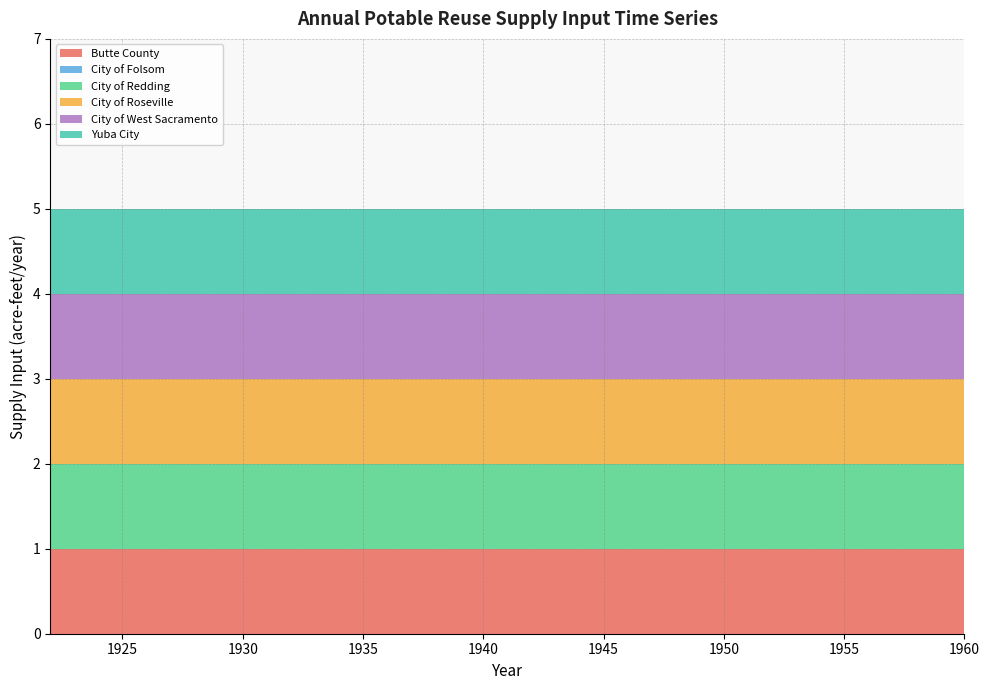

Reading right to left, extract all data points from this chart.

Butte County: 1	1	1	1	1	1	1	1	1	1	1	1	1	1	1	1	1	1	1	1	1	1	1	1	1	1	1	1	1	1	1	1	1	1	1	1	1	1	1
City of Folsom: 0	0	0	0	0	0	0	0	0	0	0	0	0	0	0	0	0	0	0	0	0	0	0	0	0	0	0	0	0	0	0	0	0	0	0	0	0	0	0
City of Redding: 1	1	1	1	1	1	1	1	1	1	1	1	1	1	1	1	1	1	1	1	1	1	1	1	1	1	1	1	1	1	1	1	1	1	1	1	1	1	1
City of Roseville: 1	1	1	1	1	1	1	1	1	1	1	1	1	1	1	1	1	1	1	1	1	1	1	1	1	1	1	1	1	1	1	1	1	1	1	1	1	1	1
City of West Sacramento: 1	1	1	1	1	1	1	1	1	1	1	1	1	1	1	1	1	1	1	1	1	1	1	1	1	1	1	1	1	1	1	1	1	1	1	1	1	1	1
Yuba City: 1	1	1	1	1	1	1	1	1	1	1	1	1	1	1	1	1	1	1	1	1	1	1	1	1	1	1	1	1	1	1	1	1	1	1	1	1	1	1